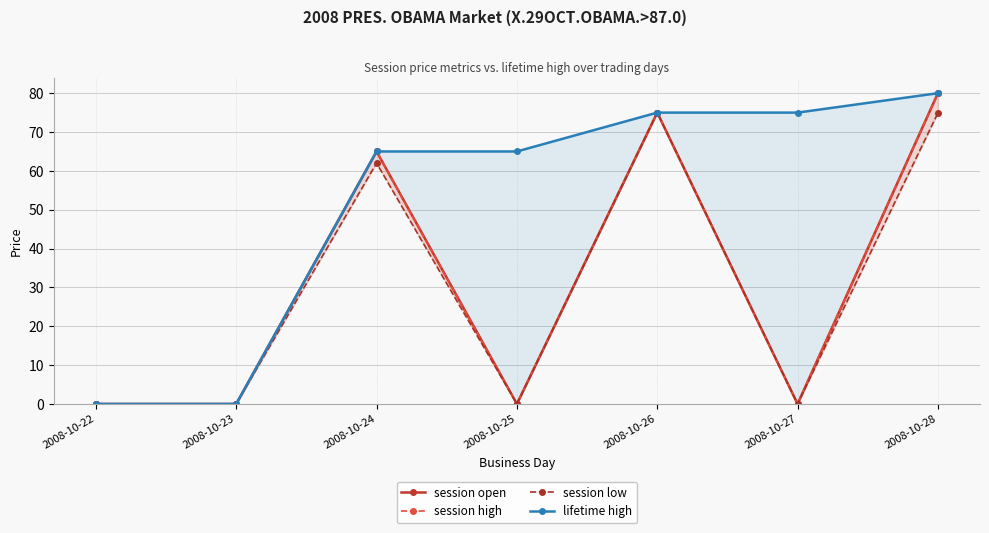

Reading right to left, transcribe all the data shown in this chart.

session open: 2008-10-28=80.0	2008-10-27=0.0	2008-10-26=75.0	2008-10-25=0.0	2008-10-24=65.0	2008-10-23=0.0	2008-10-22=0.0
session high: 2008-10-28=80.0	2008-10-27=0.0	2008-10-26=75.0	2008-10-25=0.0	2008-10-24=65.0	2008-10-23=0.0	2008-10-22=0.0
session low: 2008-10-28=74.9	2008-10-27=0.0	2008-10-26=75.0	2008-10-25=0.0	2008-10-24=62.0	2008-10-23=0.0	2008-10-22=0.0
lifetime high: 2008-10-28=80.0	2008-10-27=75.0	2008-10-26=75.0	2008-10-25=65.0	2008-10-24=65.0	2008-10-23=0.0	2008-10-22=0.0